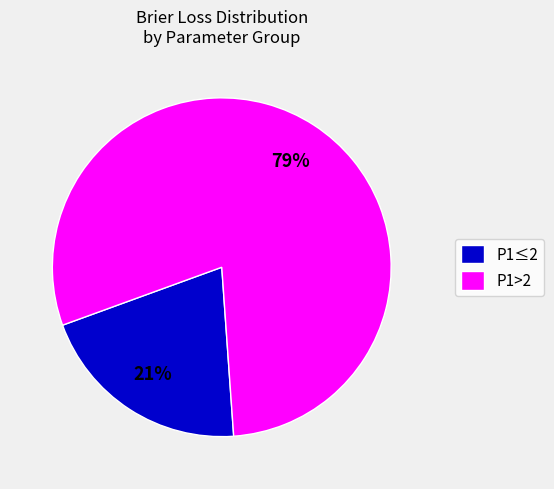

How many slices are in this pie chart?

2